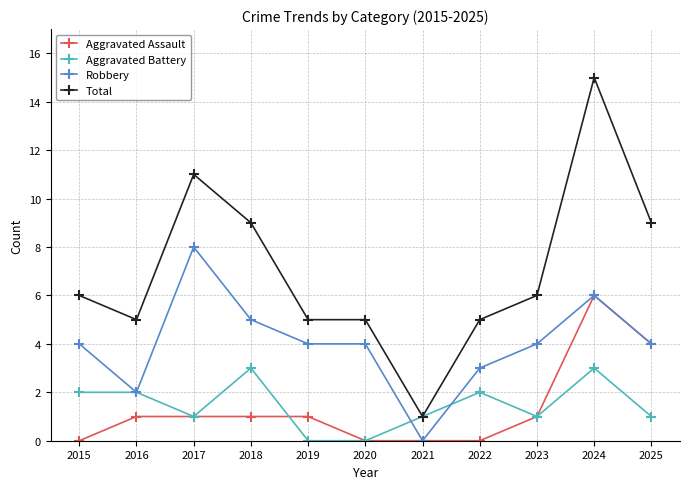

At which category does Total reach its first local peak?

2017